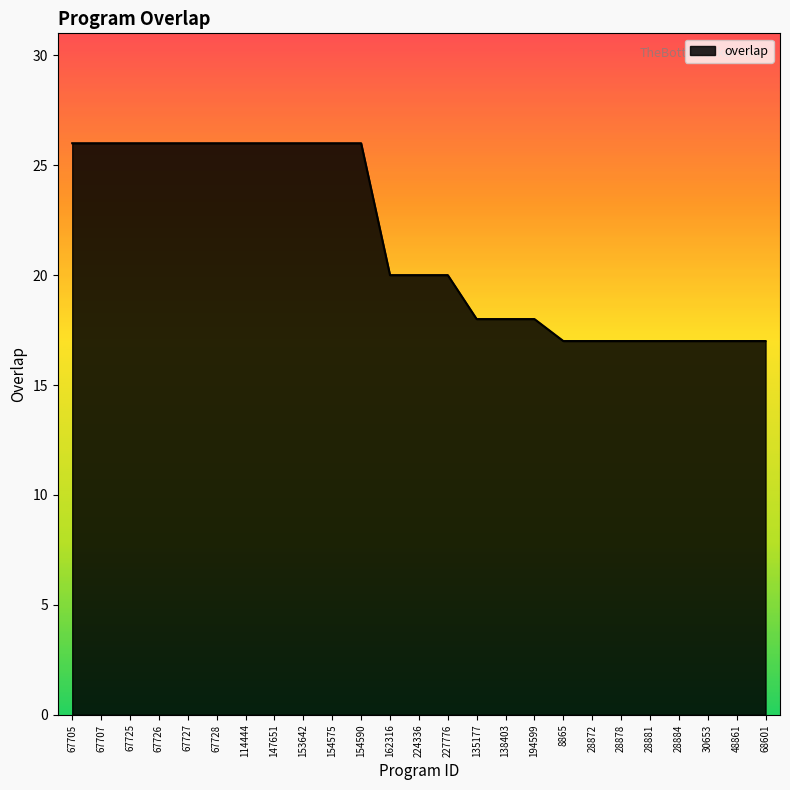

What is the greatest value displayed?

26